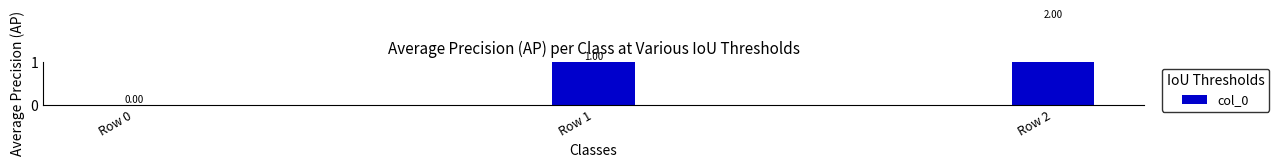

Rank the categories by value from lowest to highest.

Row 0, Row 1, Row 2